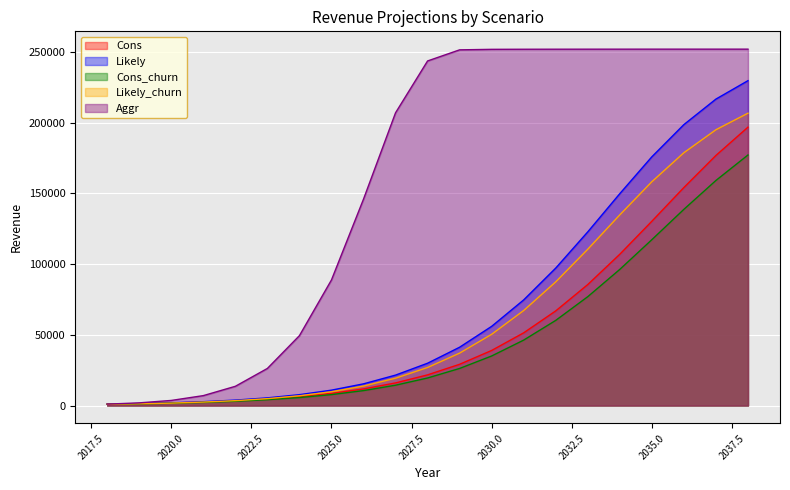

The value of Likely_churn at 2026 is 13776.0. True or false?

True